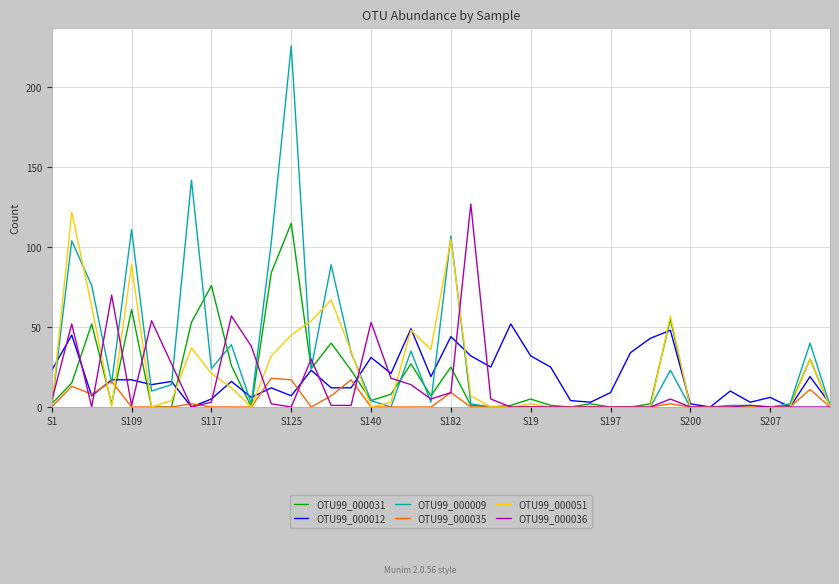

What is the maximum value shown in the chart?

226